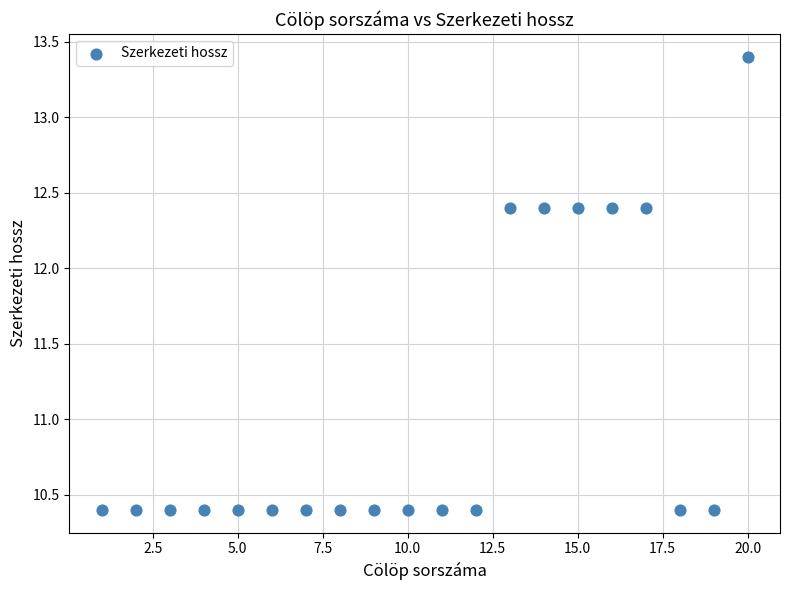

What is the range of X values (max minus min)?

19.0